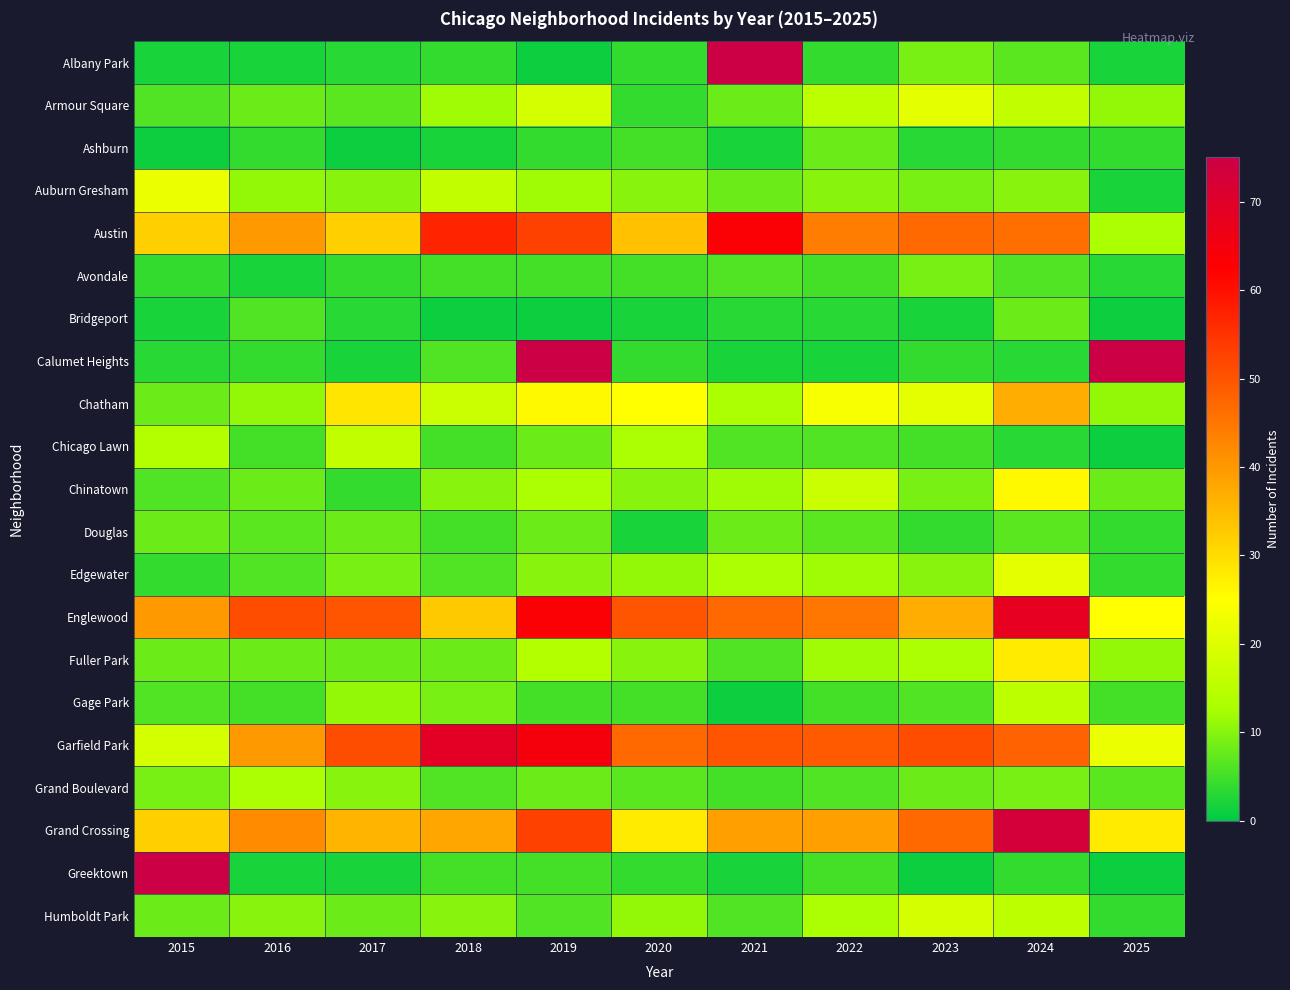

What is the total value across all series at 2024?

454.0